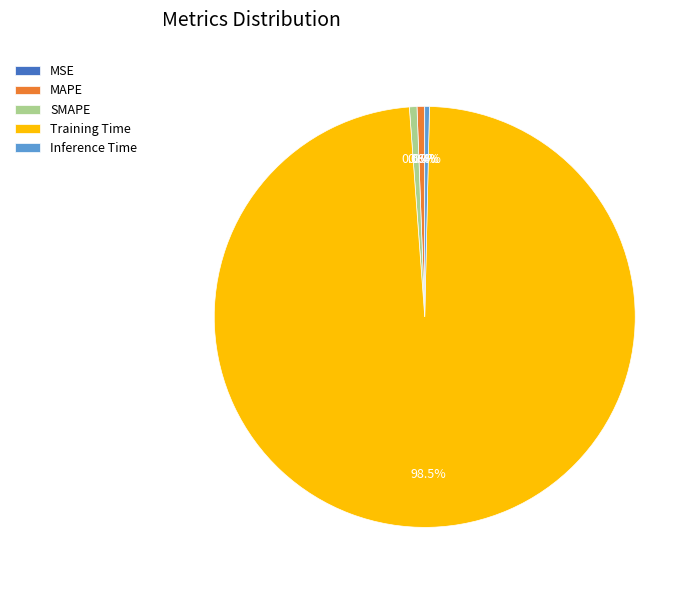

Does any single category account for the majority?

Yes